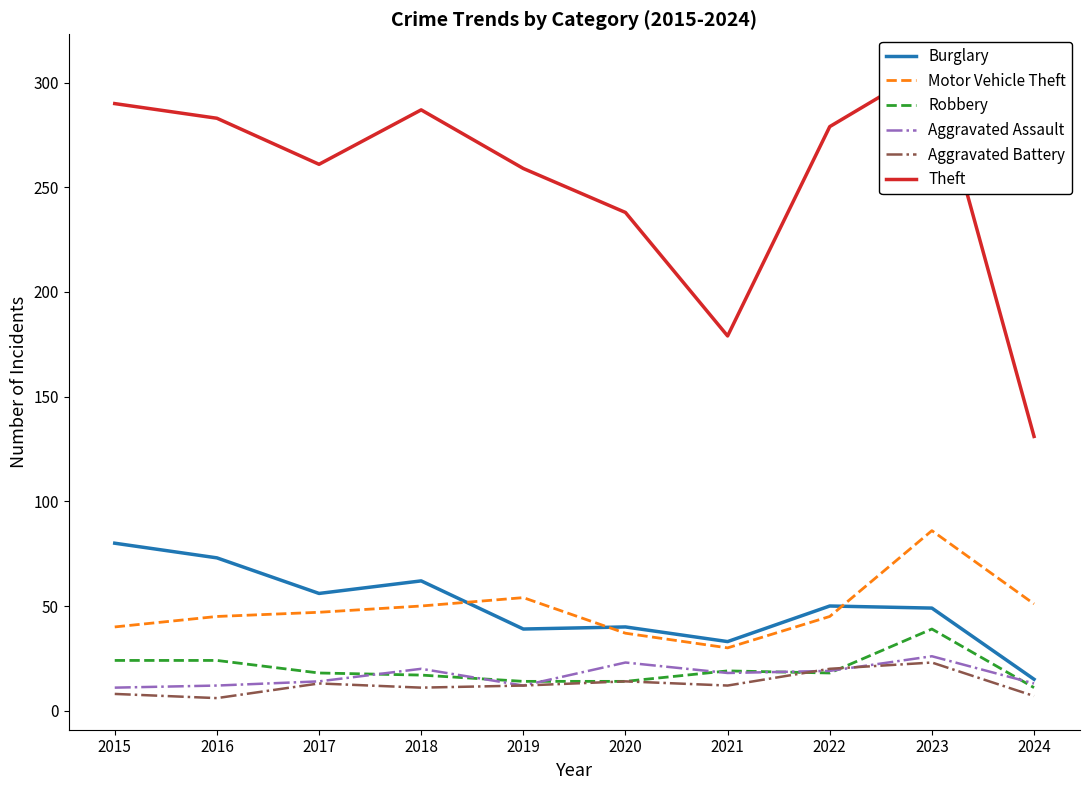

What is the total value across all series at 2020?

366